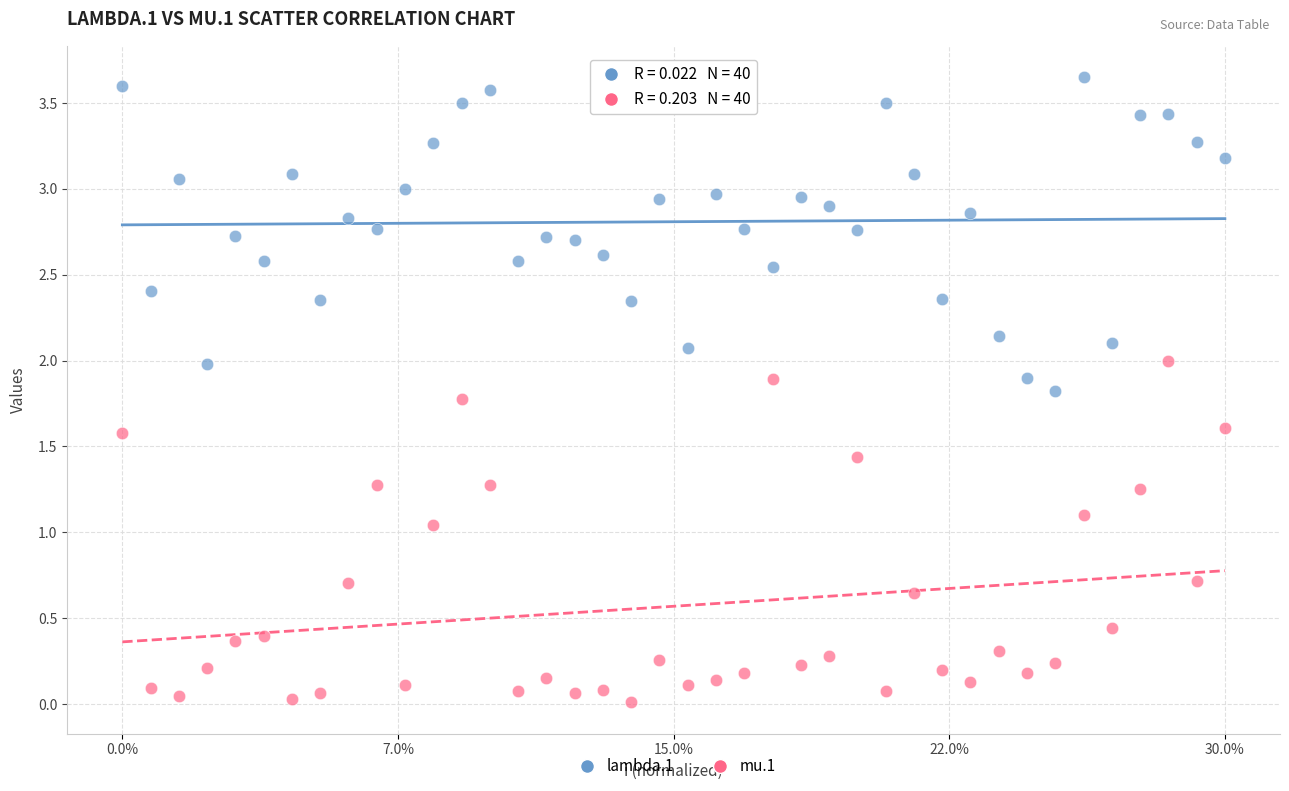

Which series reaches the minimum Y coordinate?

mu.1